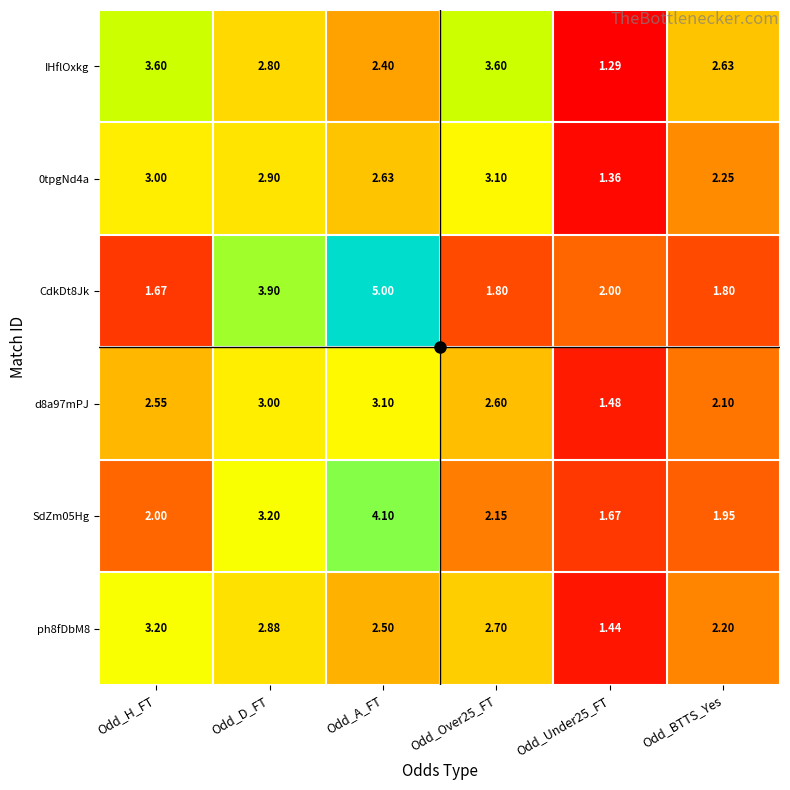

At which category does the chart reach its peak across all series?

Odd_A_FT